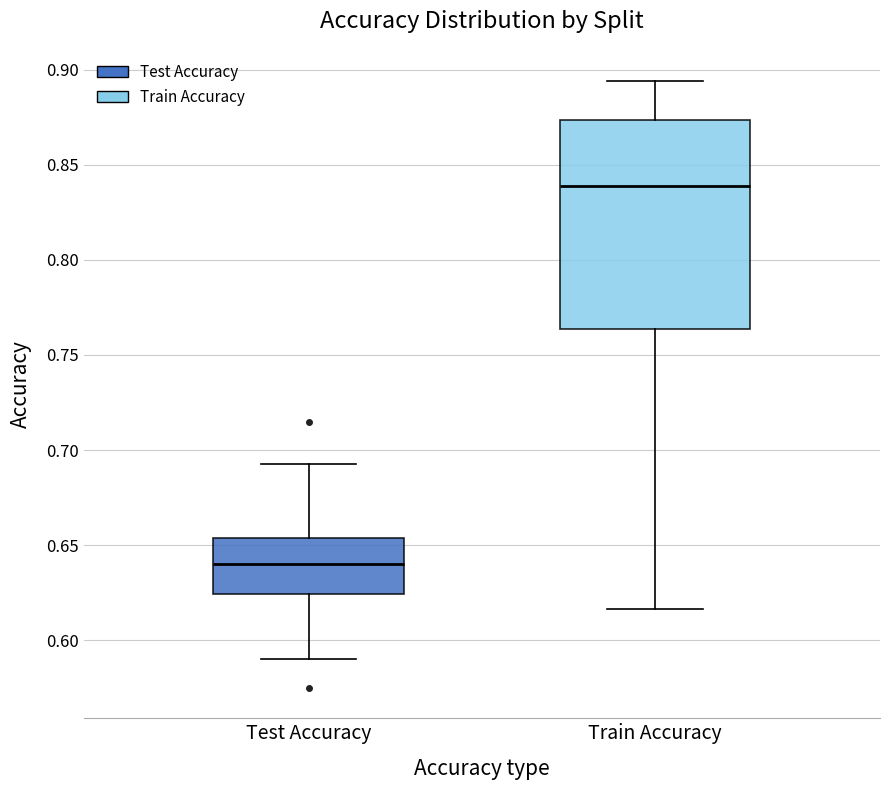

Reading left to right, read every box against the y-axis: the position of its median line, the range the box covers, and the ends of its whiskers. The values are not printed on the chart, so give them approximately, as read against the axis.

Test Accuracy: median 0.640, box 0.625 to 0.655, whiskers 0.590 to 0.690
Train Accuracy: median 0.840, box 0.765 to 0.875, whiskers 0.615 to 0.895